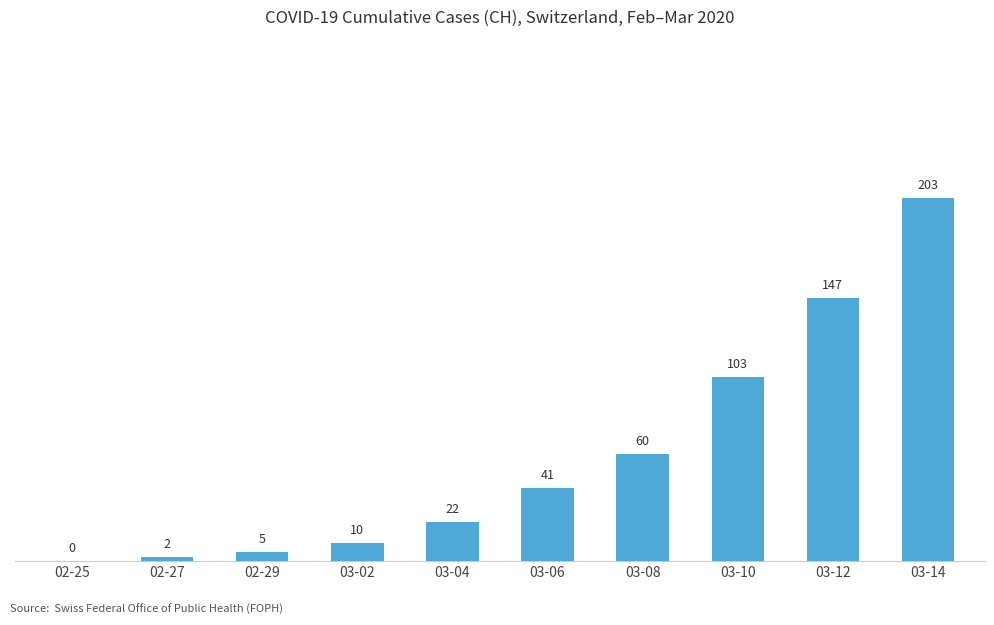

True or false: the data shows 41 at 03-06.

True